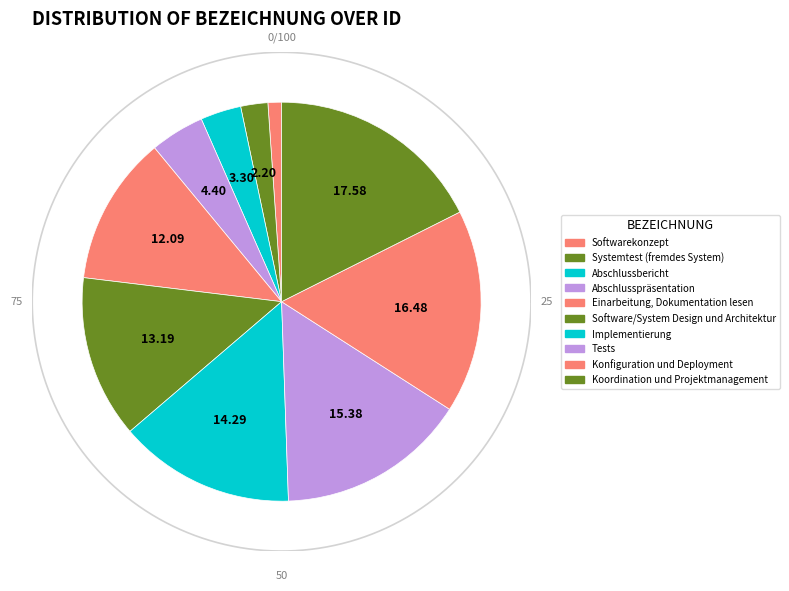

What is the largest slice in the pie chart?

Koordination und Projektmanagement